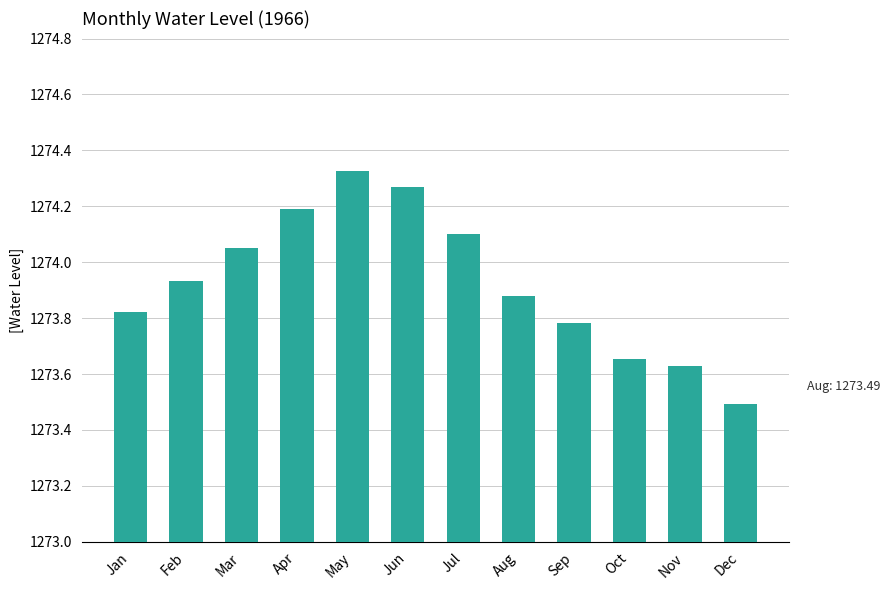

True or false: the data shows 858.8 at Oct.

False